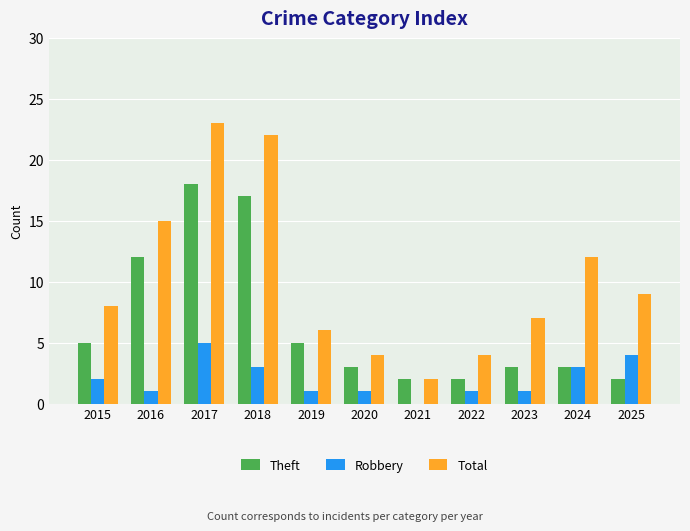

How many groups of bars are there?

11